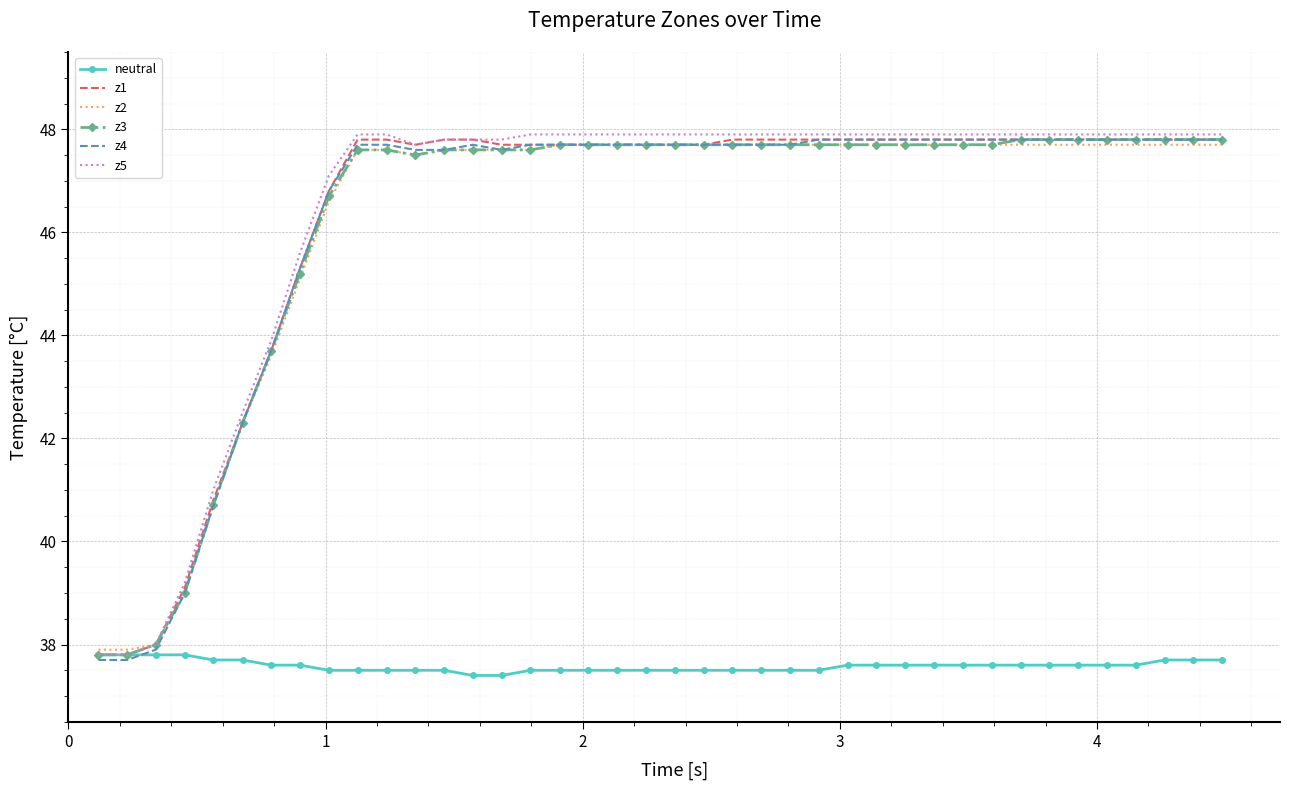

What is the lowest value of the z5 series?

37.8